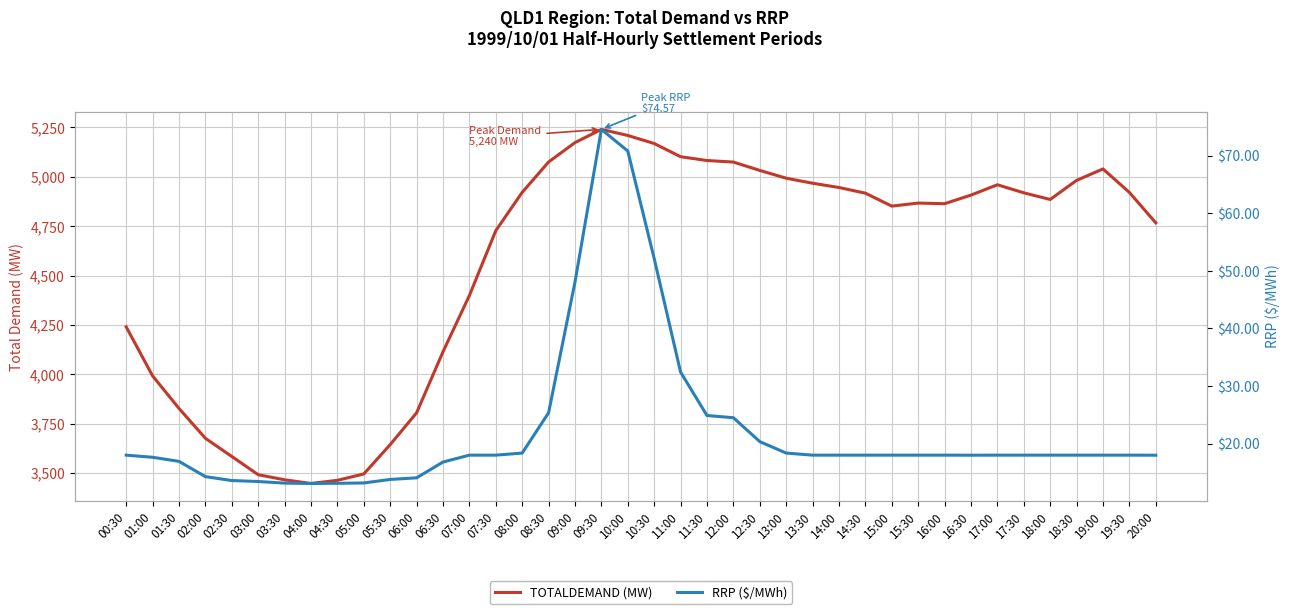

Reading left to right, what are all the values shown in this chart?

TOTALDEMAND: 4239.8	3991.4	3826.7	3675.3	3583.2	3490.9	3465.2	3446.4	3462.5	3494.8	3643.3	3804.4	4113.6	4398.7	4727.2	4921.2	5075.1	5173.2	5240.3	5209.4	5168.7	5101.8	5082.5	5074.6	5032.4	4992.9	4967.4	4945.8	4917.1	4851.5	4866.9	4863.7	4907.3	4959.7	4919.0	4885.1	4981.9	5039.8	4921.0	4766.7
RRP: 18.0	17.6	16.9	14.3	13.6	13.4	13.1	13.1	13.1	13.2	13.8	14.1	16.8	18.0	18.0	18.4	25.4	48.0	74.6	70.8	52.1	32.4	24.9	24.5	20.4	18.4	18.0	18.0	18.0	18.0	18.0	18.0	18.0	18.0	18.0	18.0	18.0	18.0	18.0	18.0